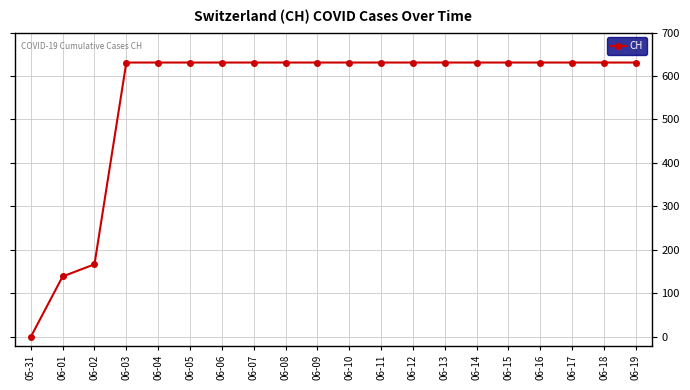

Approximately how many times larger is the value at 06-15 compared to 06-06?

1.0